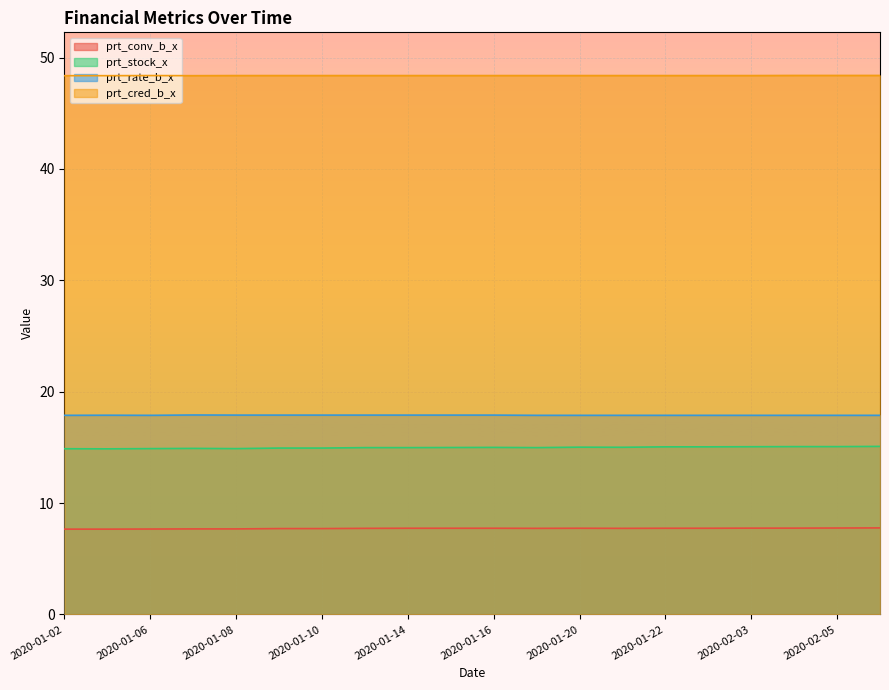

What is the sum of the prt_cred_b_x values at 2020-01-07 and 2020-01-23?

96.8